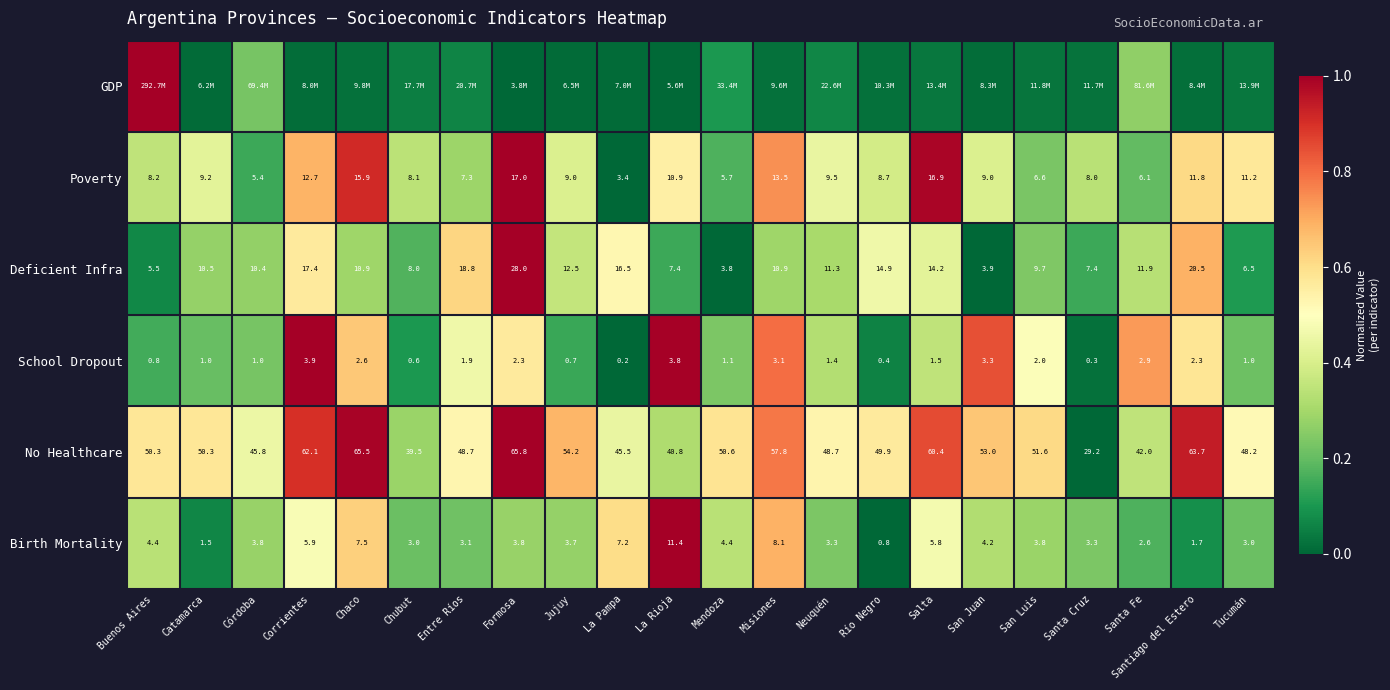

How many data points does each series have?

22